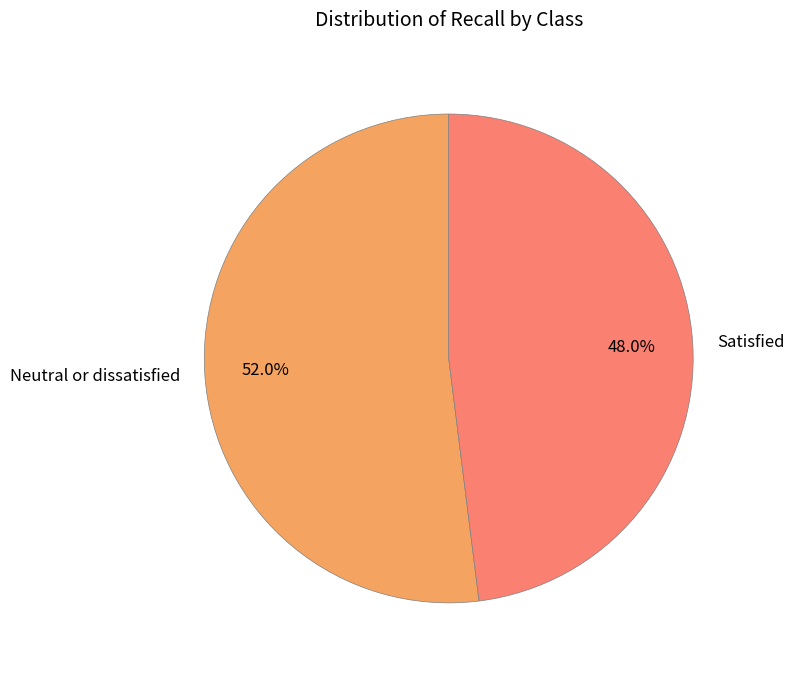

Does Satisfied represent more than half of the total?

No